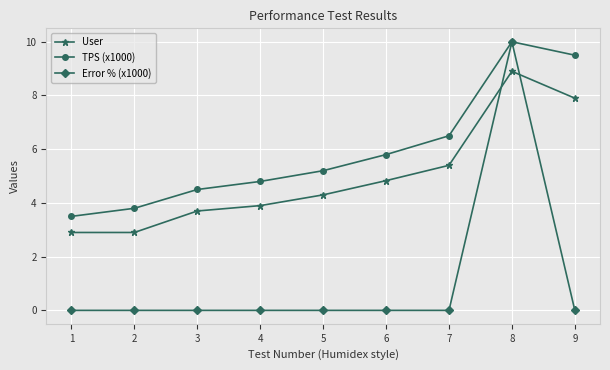

Which category has the highest value in the Error % (x1000) series?

8